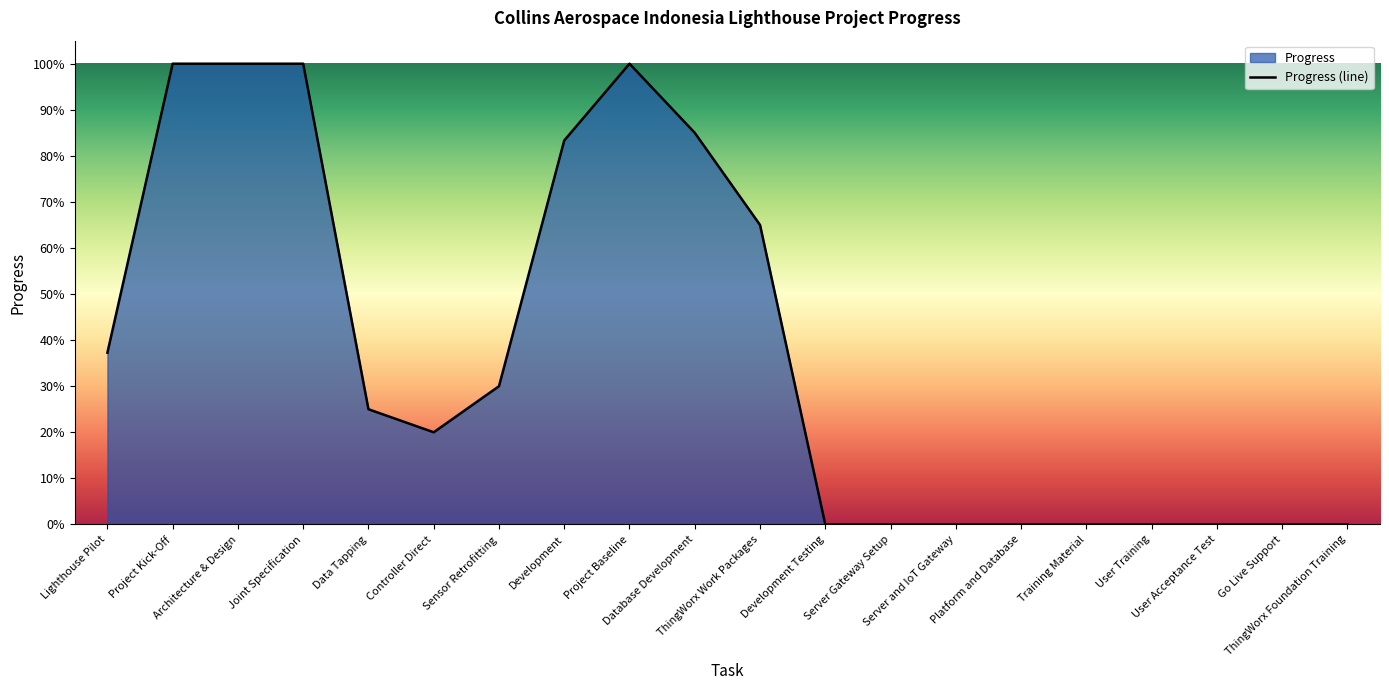

What is the approximate value at Project Baseline?

1.0